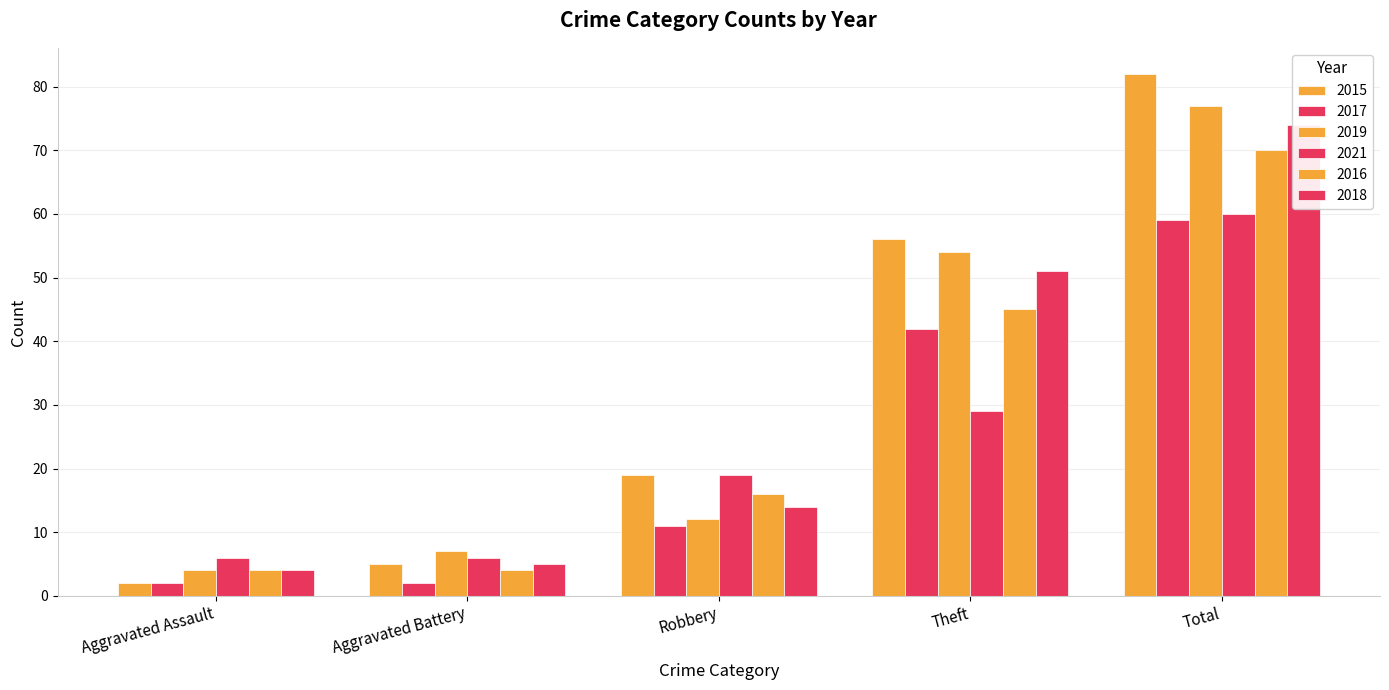

What is the difference between the maximum and minimum values in the 2017 series?

57